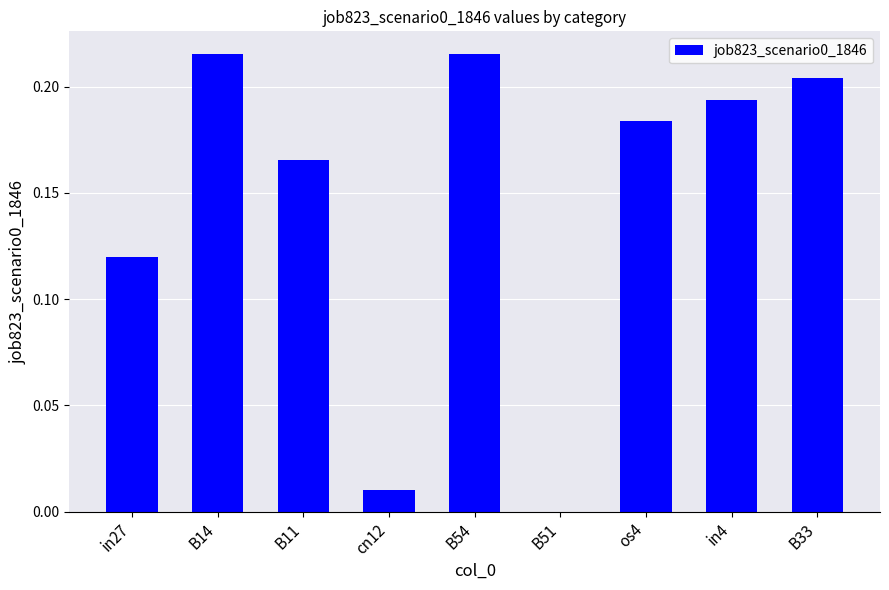

Is it true that the value at B51 is 0.0?

True